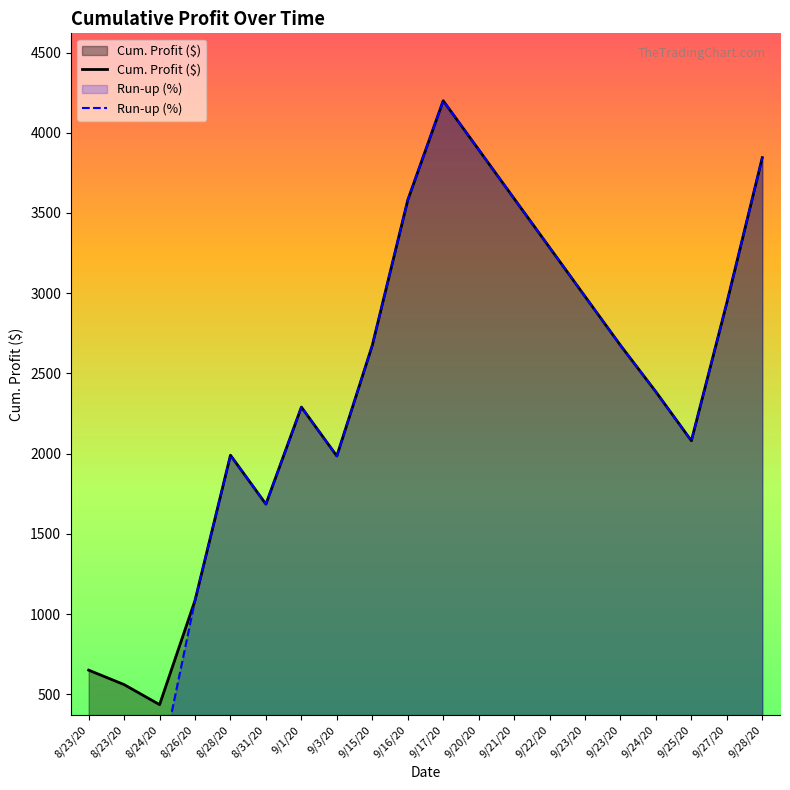

What is the label of the 7th point from the right?

9/22/20